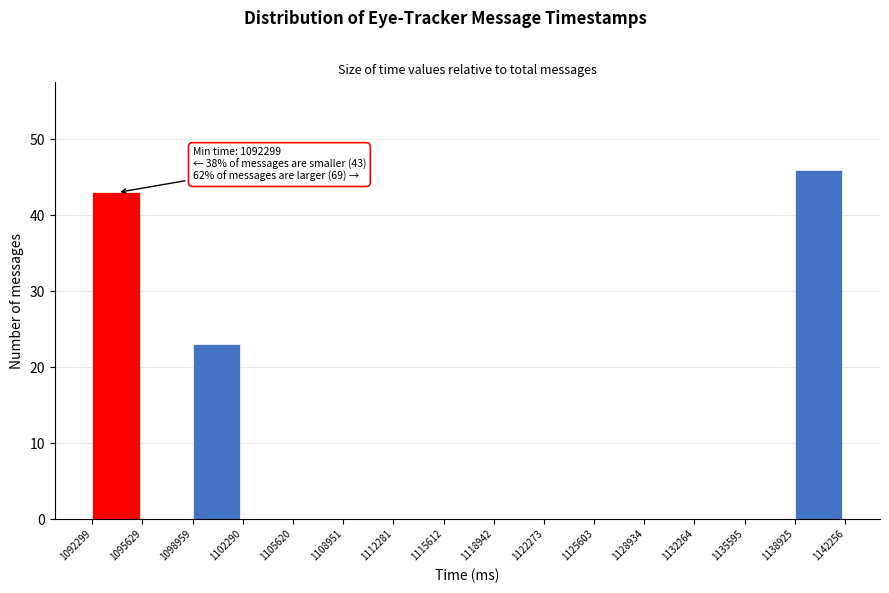

Over which range of the x-axis is the bar tallest?

1138925 to 1142256